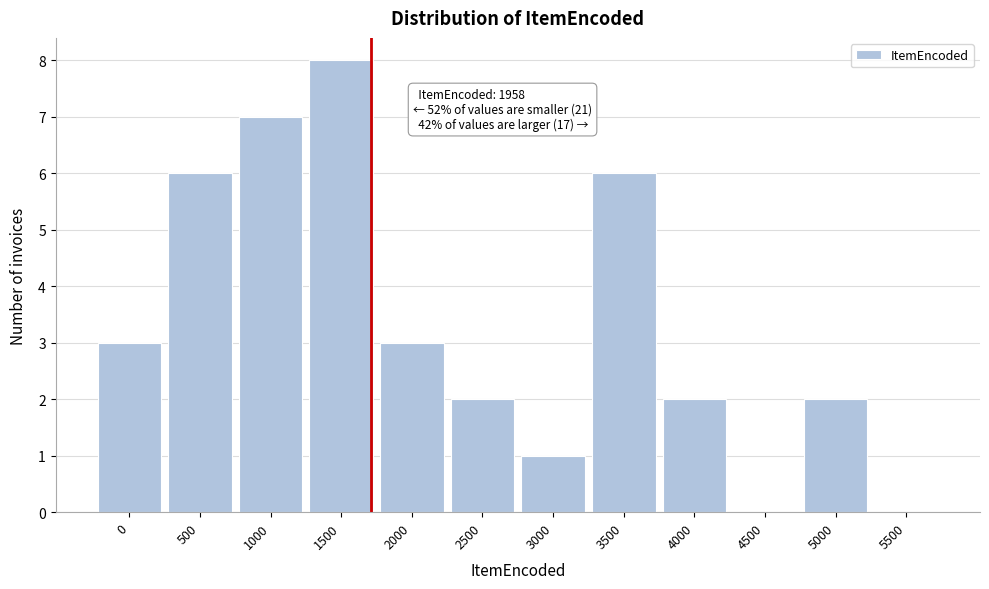

Reading right to left, what are all the values shown in this chart?

5500=0	5000=2	4500=0	4000=2	3500=6	3000=1	2500=2	2000=3	1500=8	1000=7	500=6	0=3